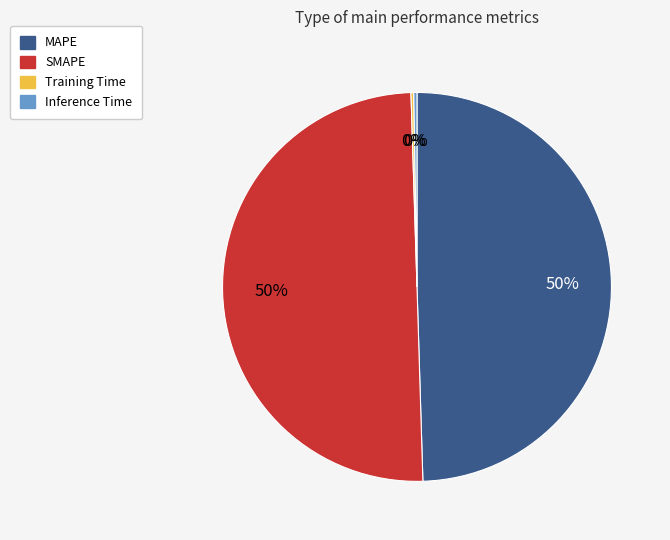

To the nearest percent, what is the difference between the largest and smallest slice percentages?

50%